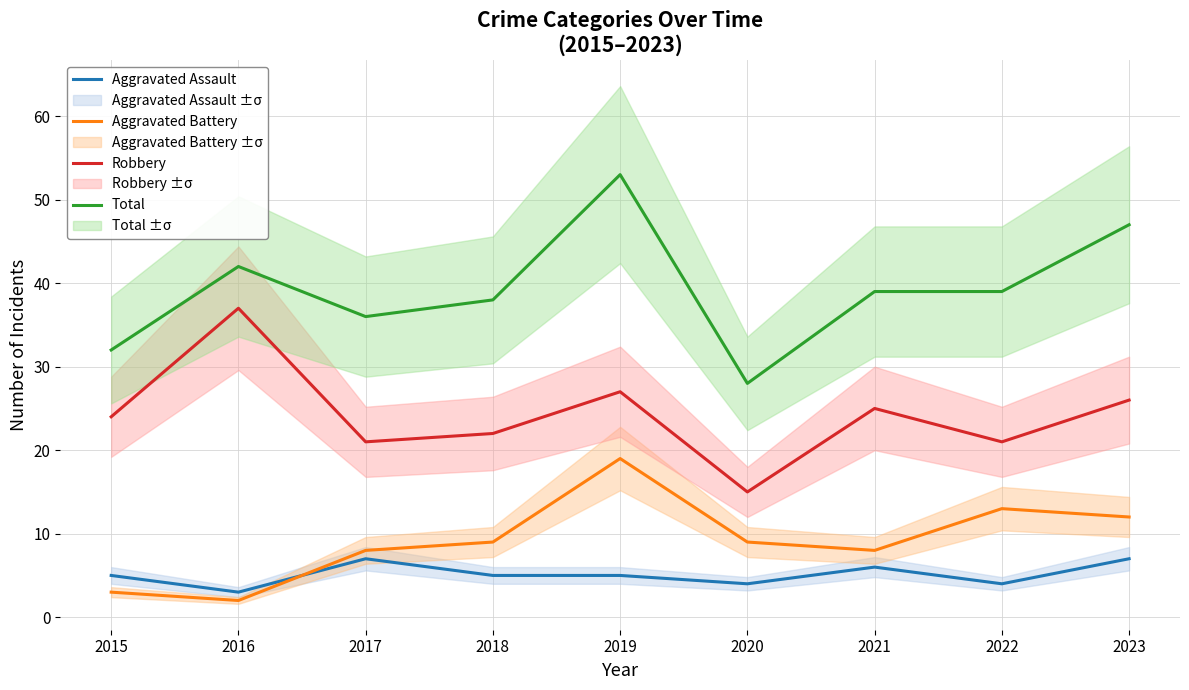

At which category is the sum across all series the highest?

2019